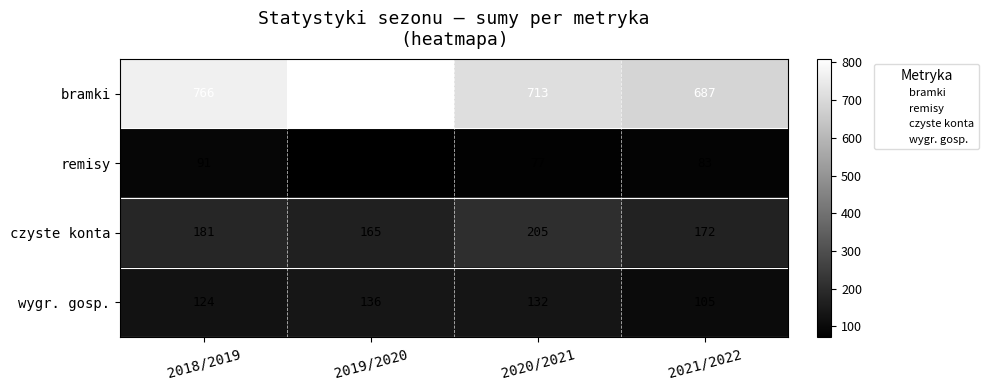

What is the sum of the remisy values at 2018/2019 and 2019/2020?

162